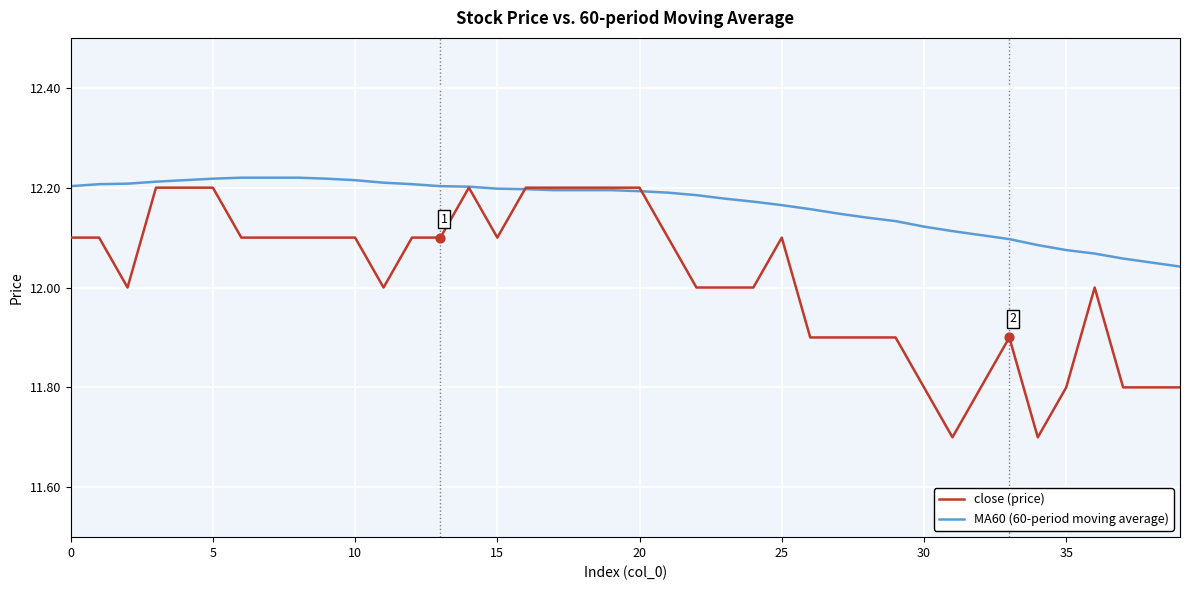

Which series has the widest spread of values?

close (price)